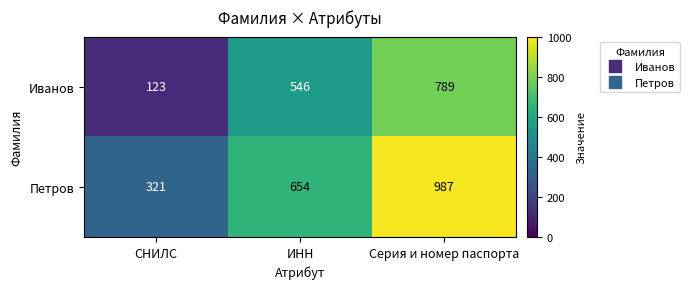

Which category has the highest value across all series?

Серия и номер паспорта